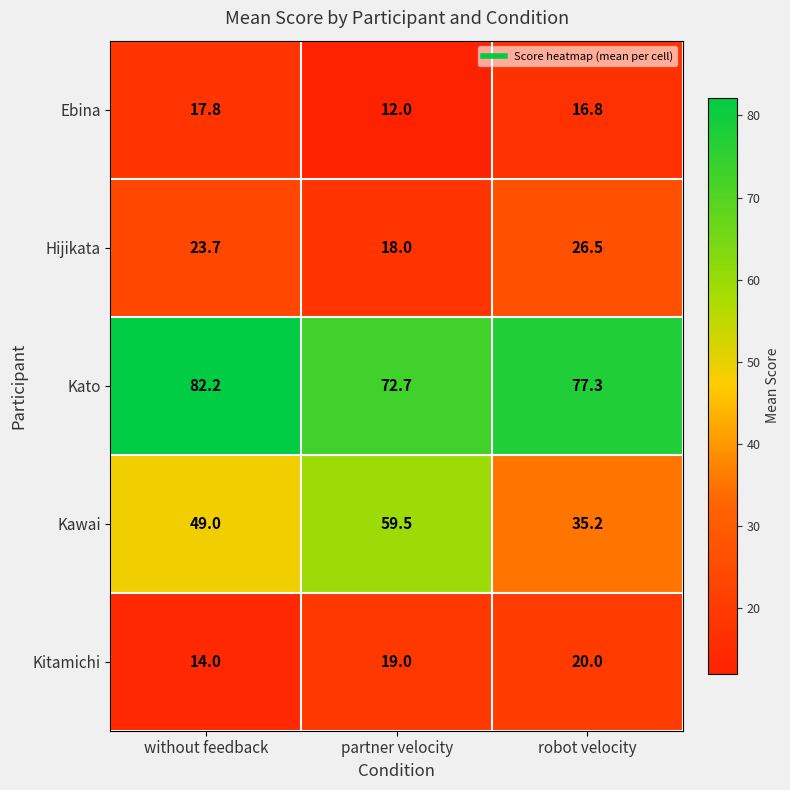

Which series has the largest range (max minus min)?

Kawai